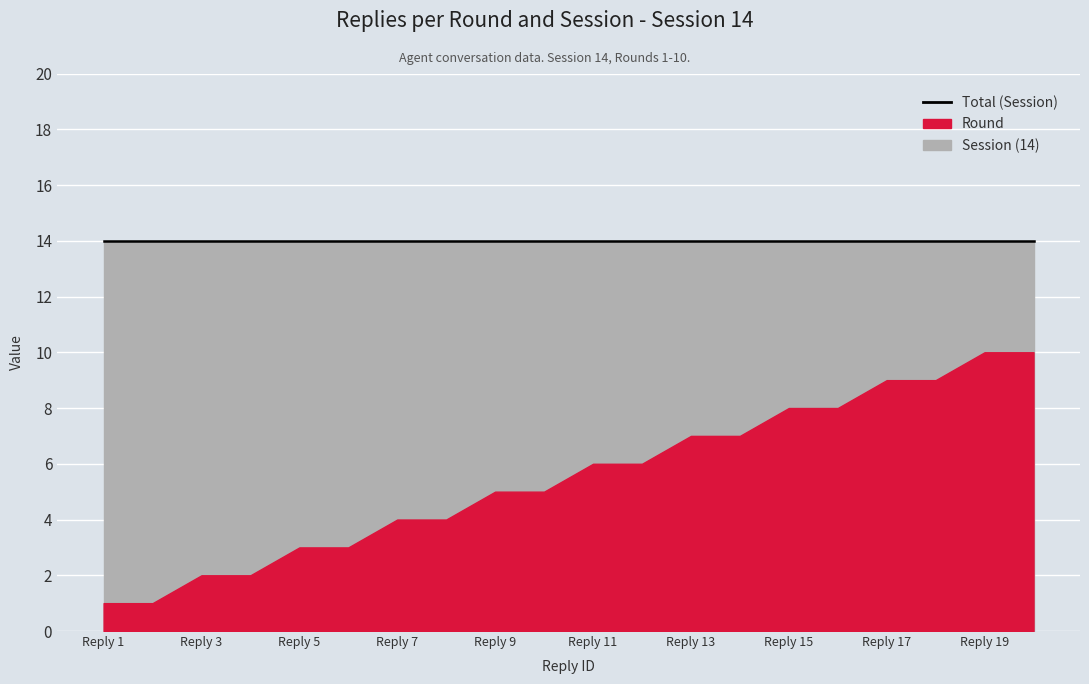

What is the approximate value of Round at 16?

8